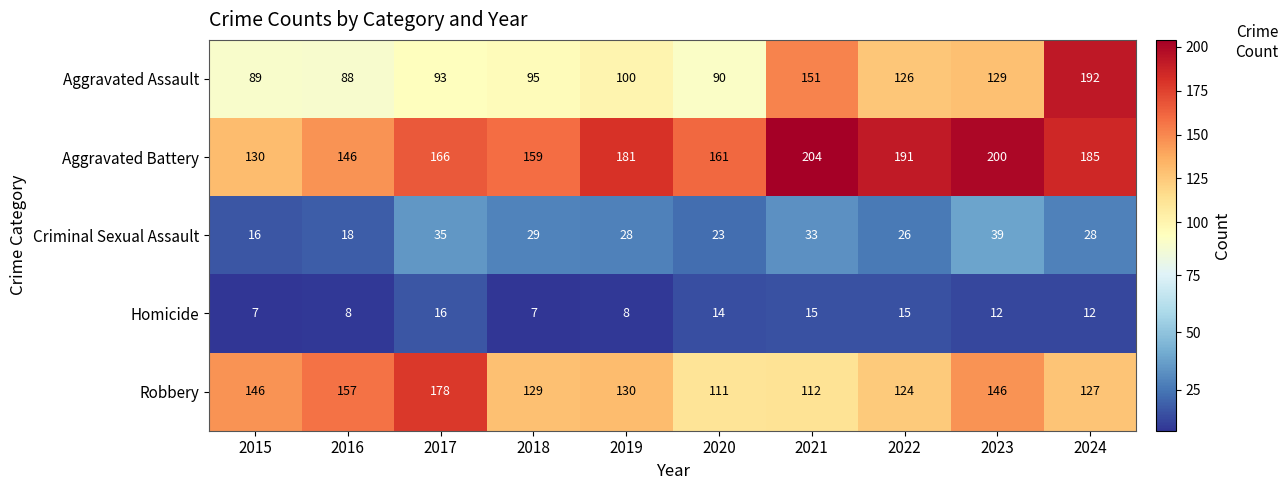

Rank the series at 2016 from lowest to highest value.

Homicide, Criminal Sexual Assault, Aggravated Assault, Aggravated Battery, Robbery